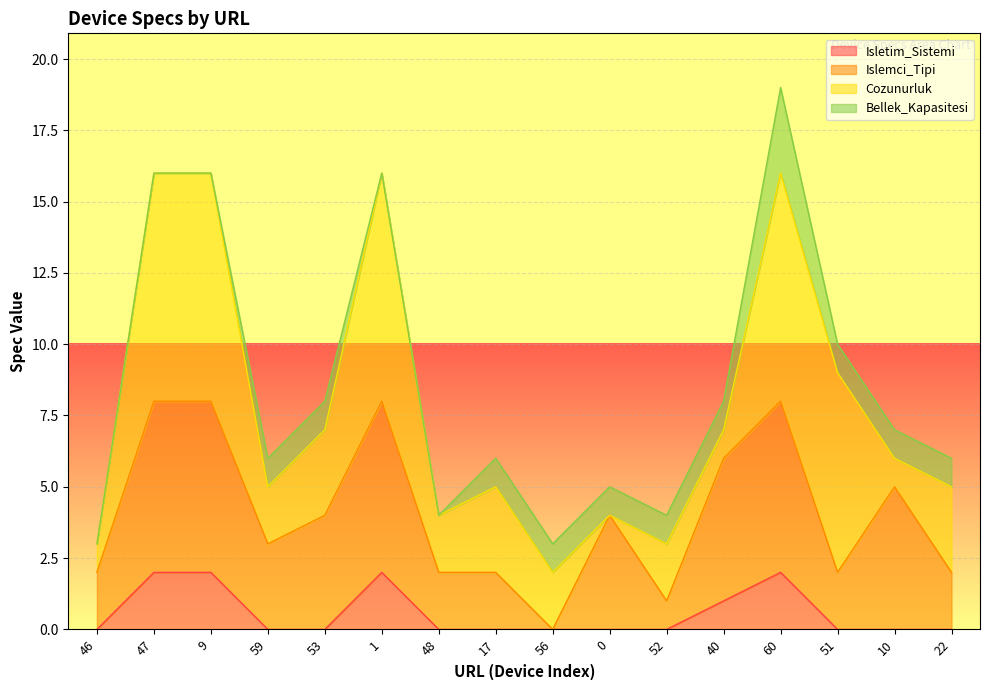

Is it true that Isletim_Sistemi equals 0 at 51?

True